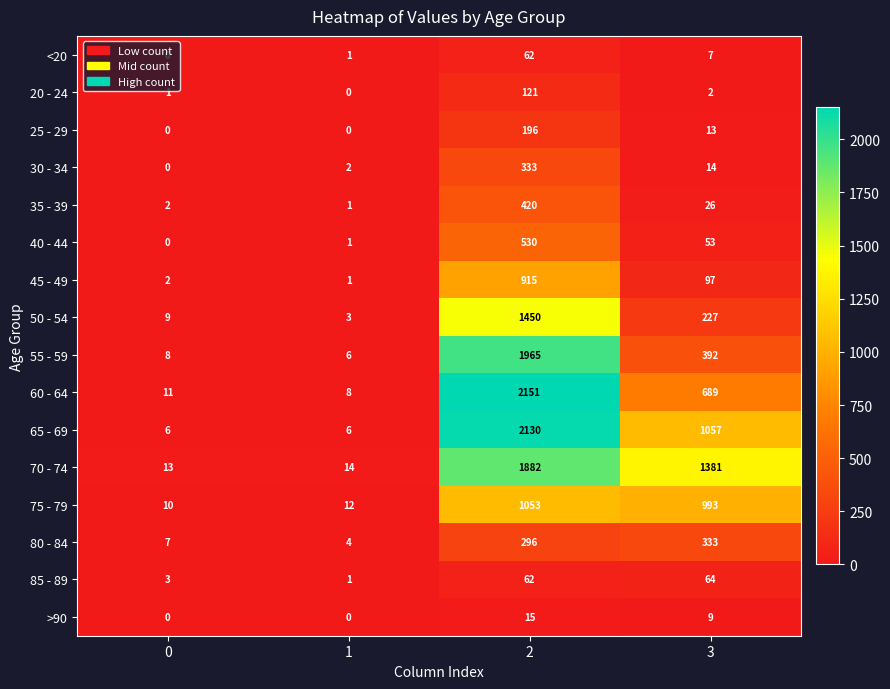

What is the sum of all 35 - 39 values?

449